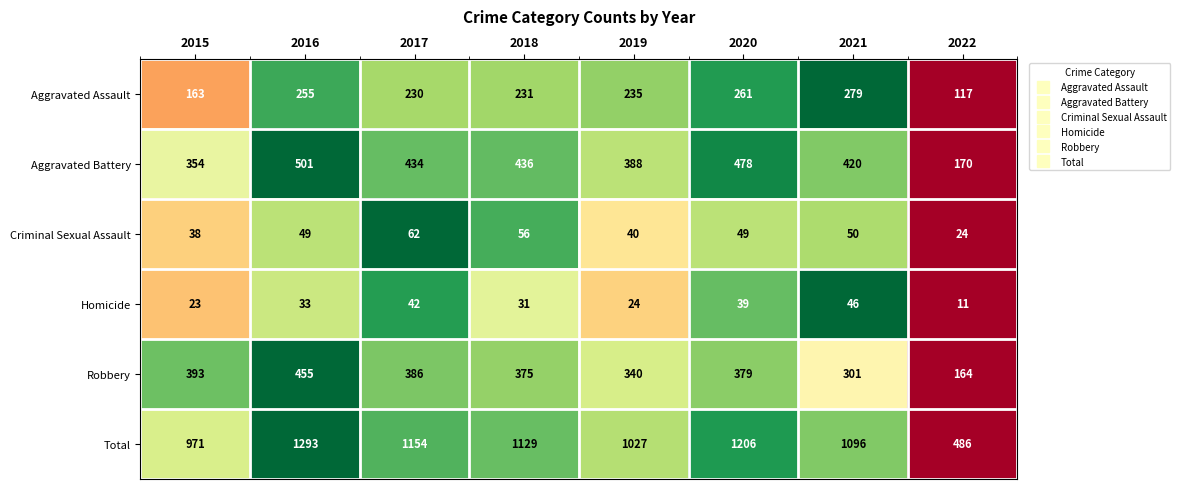

Is it true that Aggravated Battery equals 478 at 2020?

True